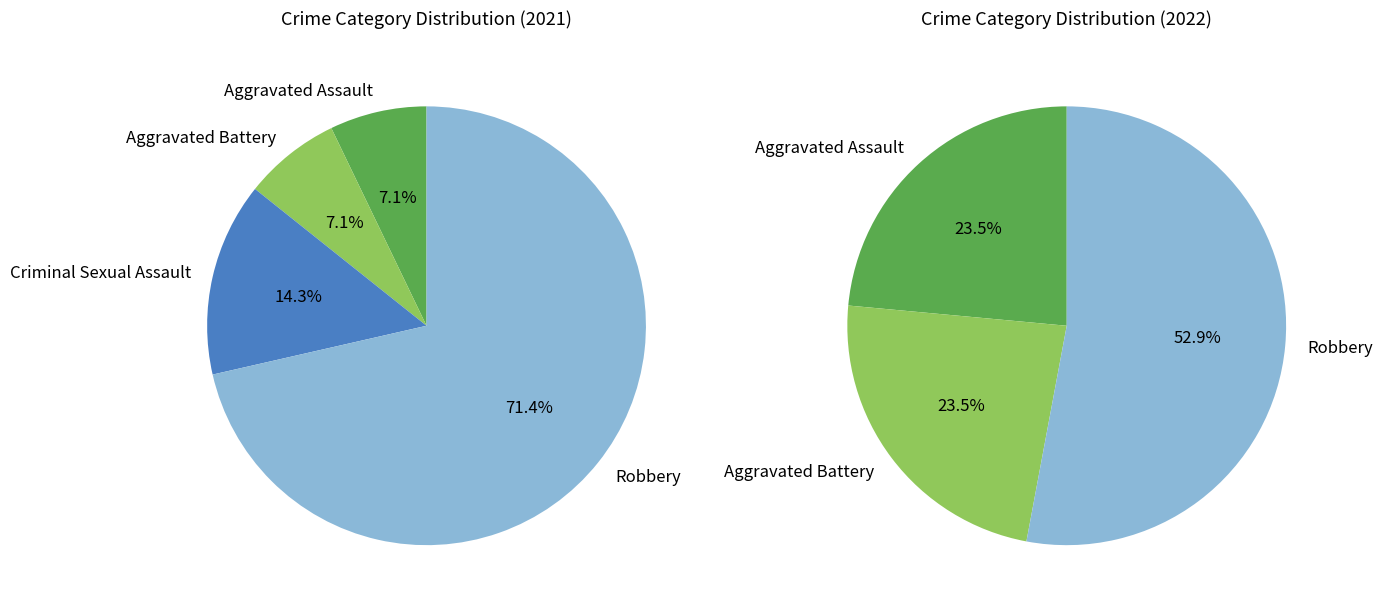

Between Criminal Sexual Assault and Aggravated Battery, which is larger?

Aggravated Battery